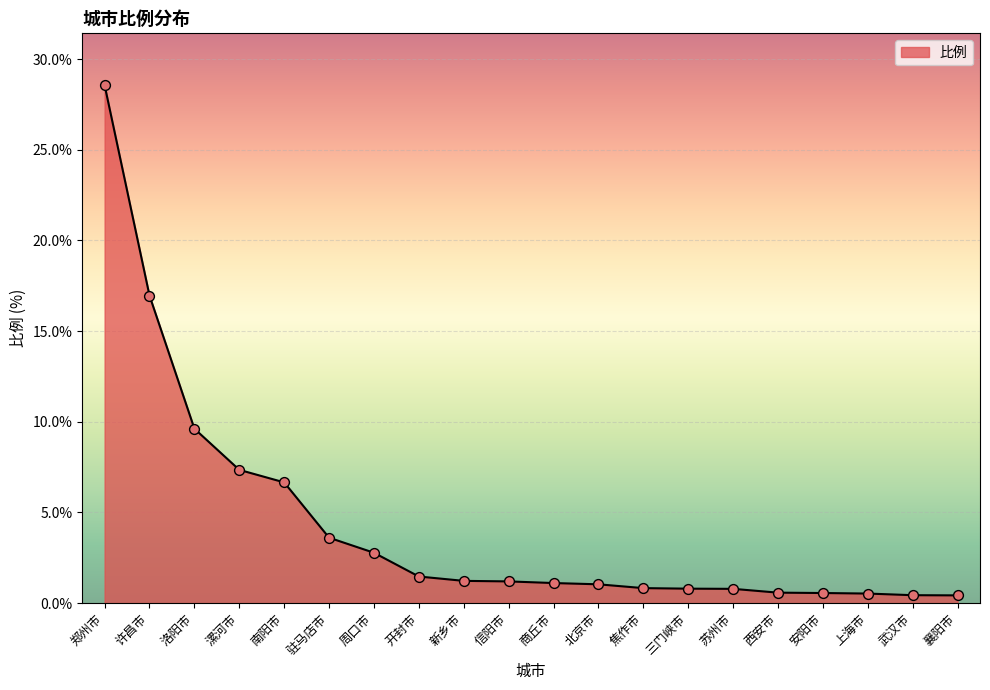

What is the change in value from 开封市 to 三门峡市?

-0.7